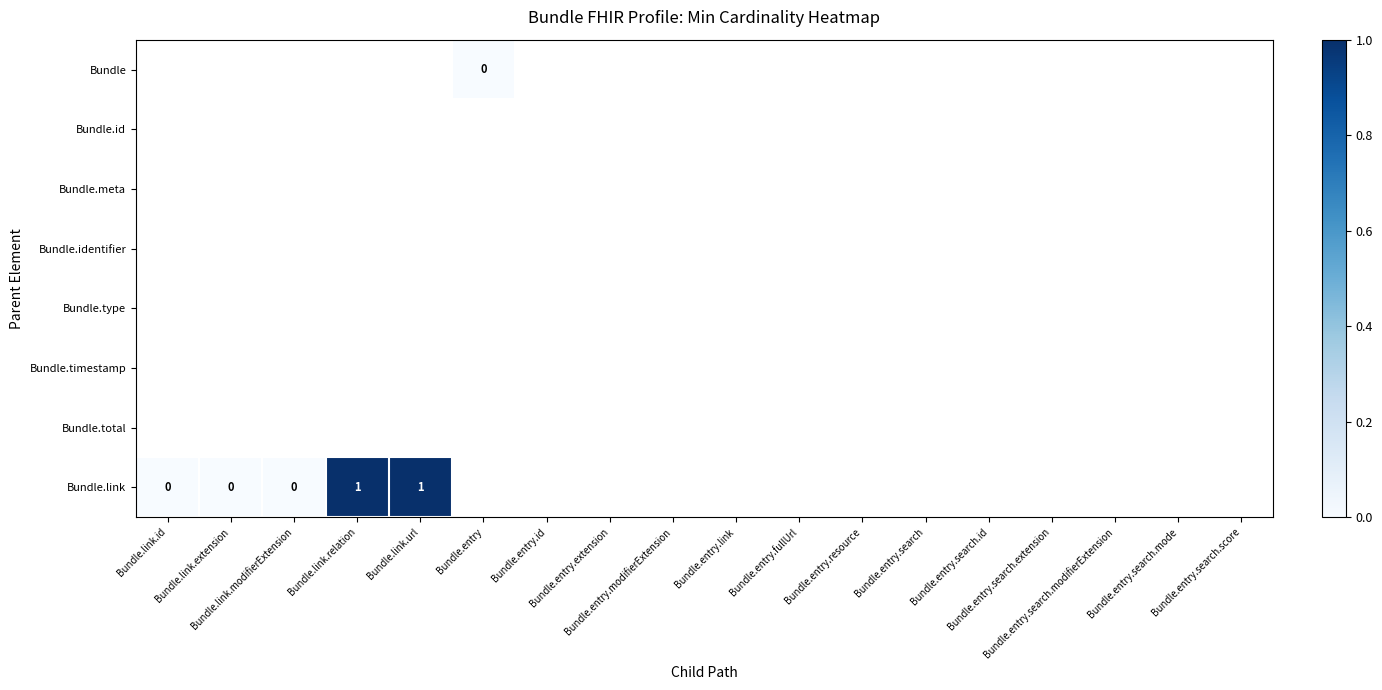

Which has a higher value, Bundle.entry.extension or Bundle.link.url?

Bundle.link.url